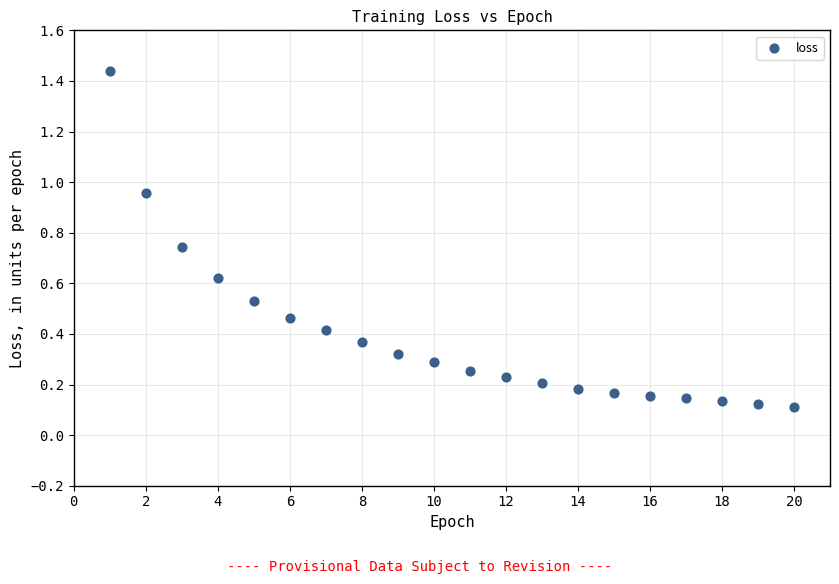

What is the range of Y values (max minus min)?

1.3